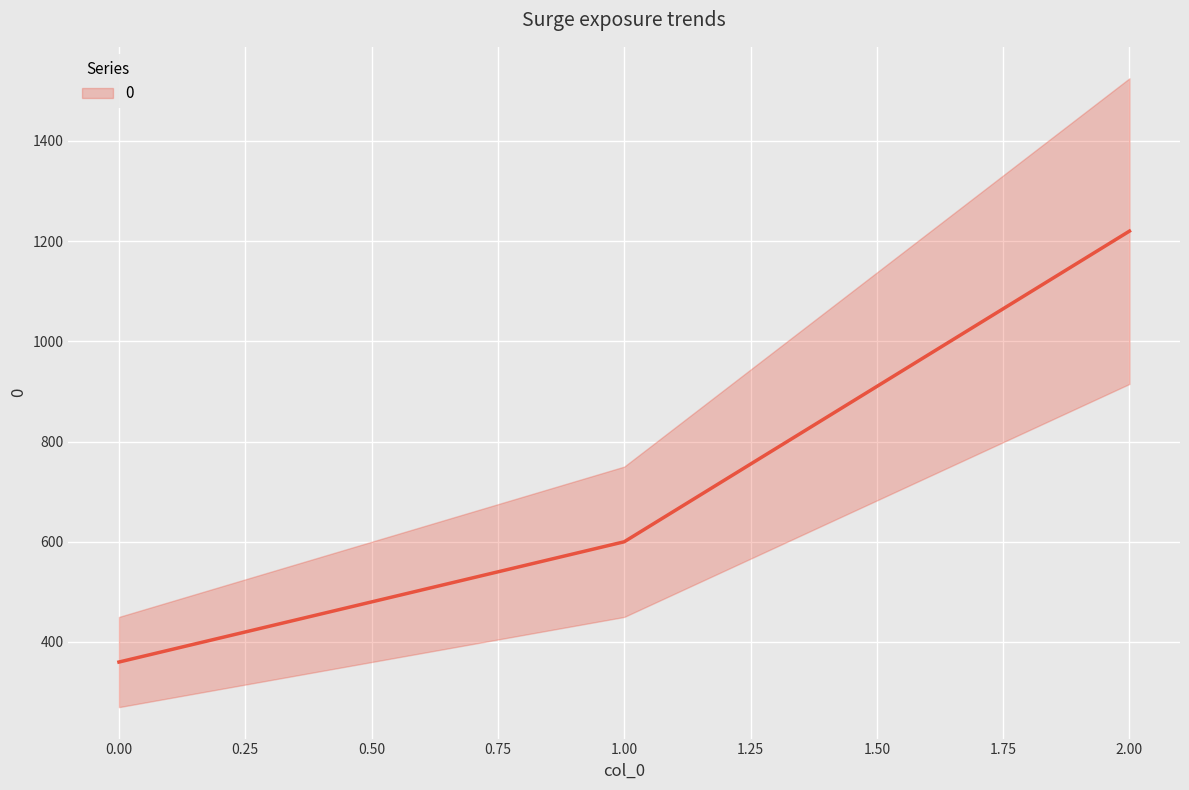

What is the greatest value displayed?

1220